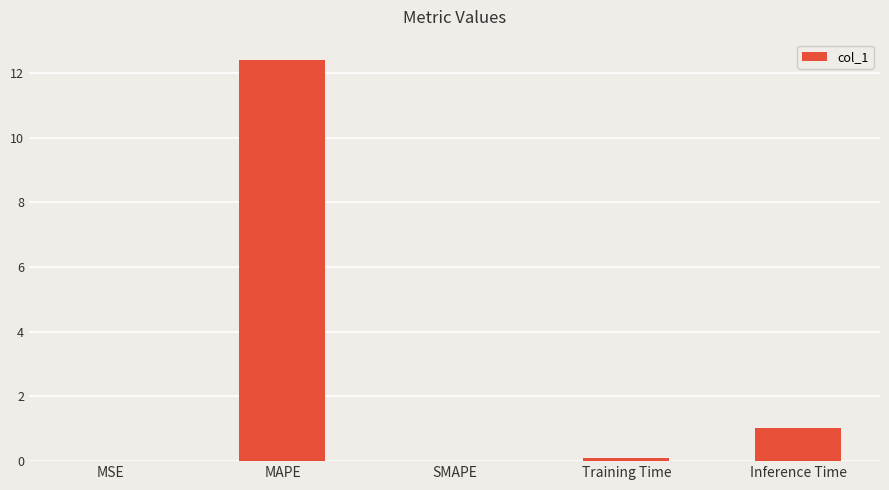

At which category does the chart reach its peak across all series?

MAPE